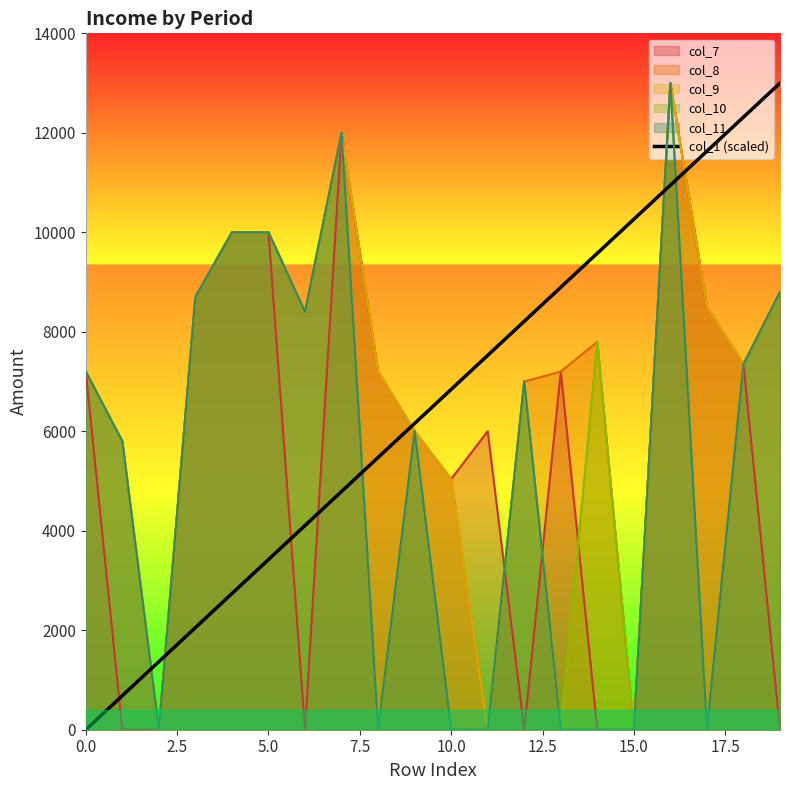

Which has a higher value, 13 or 16?

16